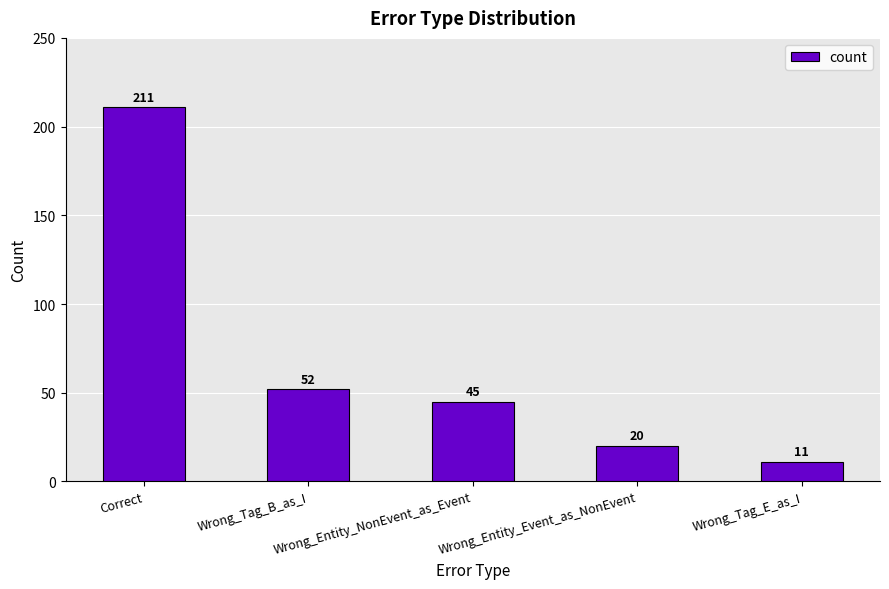

What is the difference between the values at Correct and Wrong_Tag_E_as_I?

200